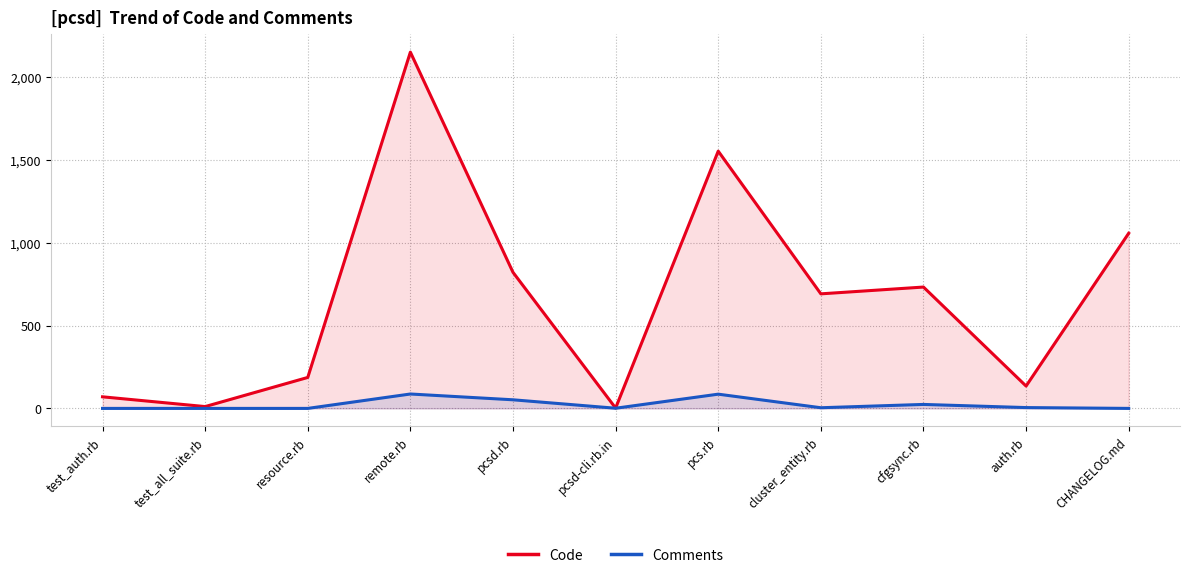

At how many categories does at least one series exceed 578?

6